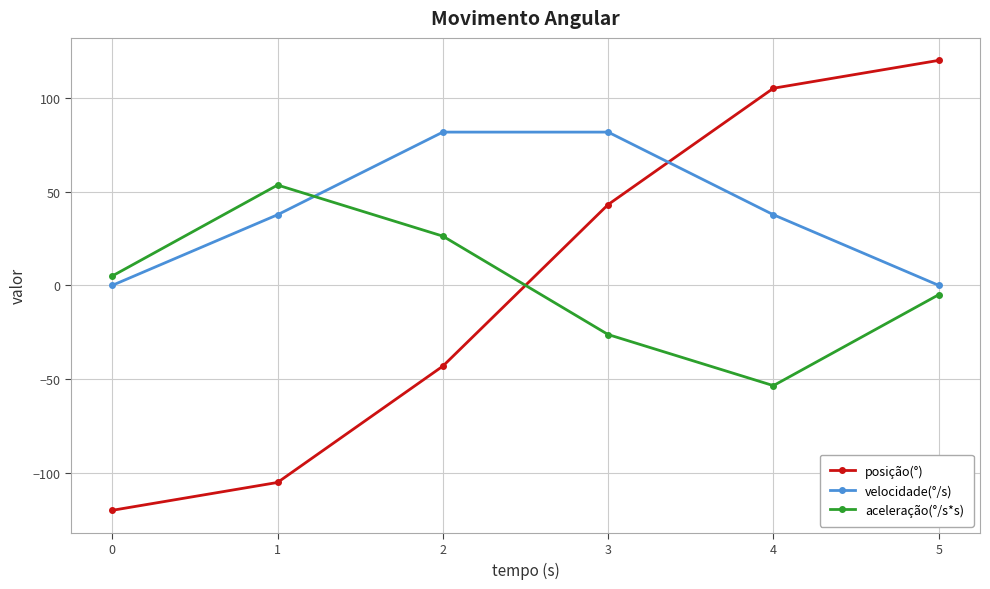

What is the greatest value displayed?

120.0